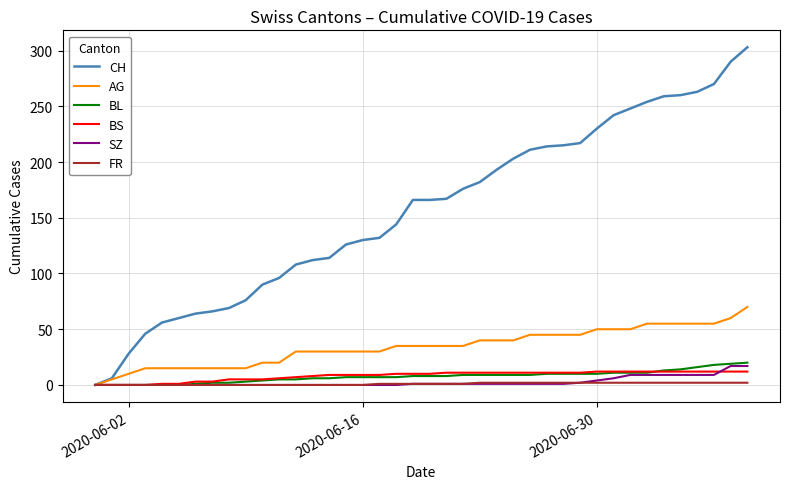

What is the maximum value for BS?

12